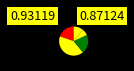

To the nearest percent, what is the average slice percentage?

20%